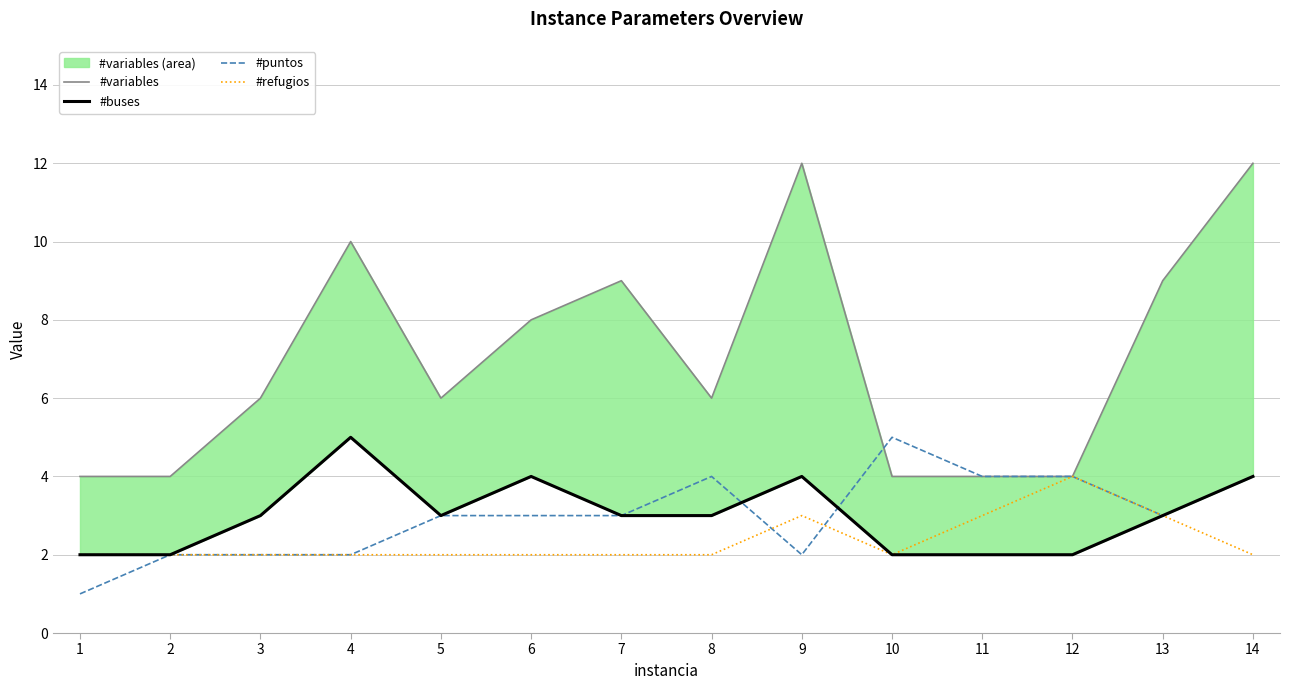

Reading left to right, extract all data points from this chart.

#variables: 4	4	6	10	6	8	9	6	12	4	4	4	9	12
#buses: 2	2	3	5	3	4	3	3	4	2	2	2	3	4
#puntos: 1	2	2	2	3	3	3	4	2	5	4	4	3	4
#refugios: 2	2	2	2	2	2	2	2	3	2	3	4	3	2